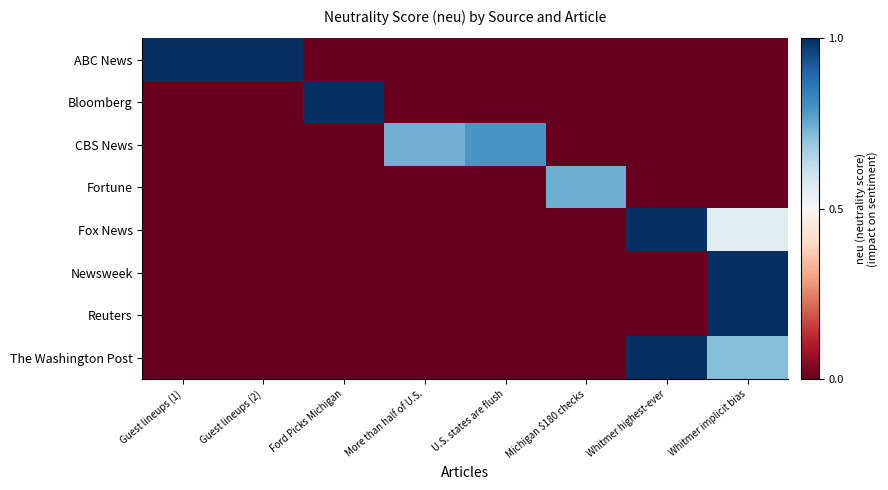

How many data points does each series have?

8